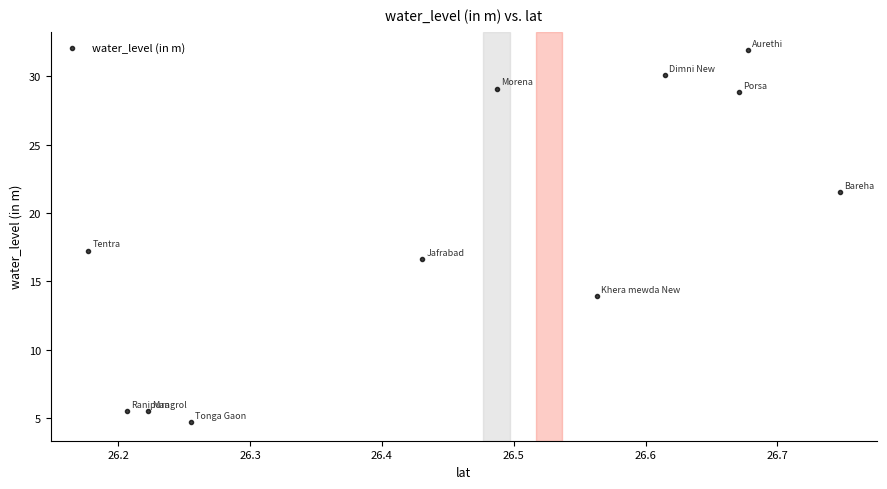

What is the average X value?

26.5